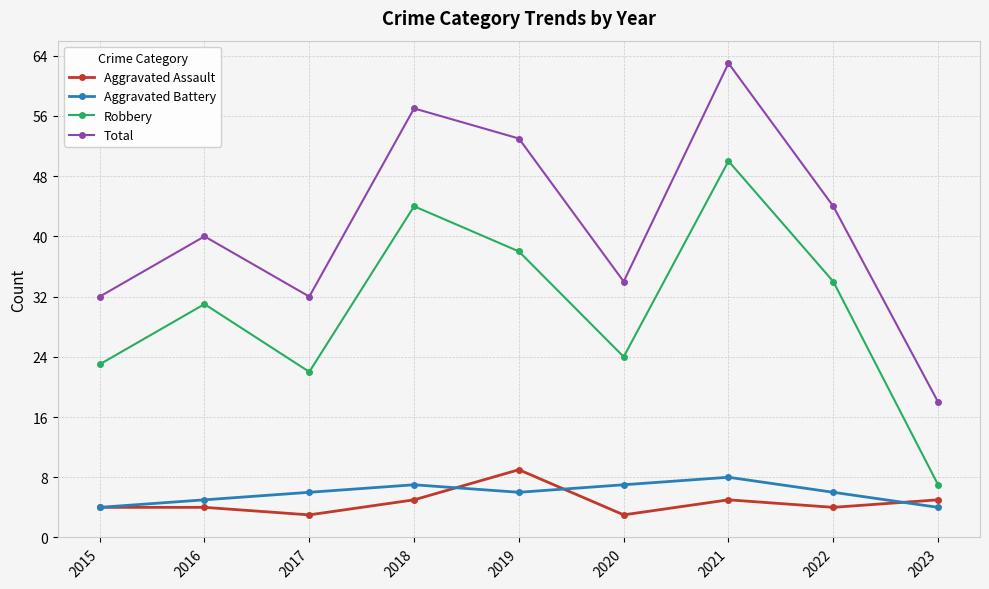

The value of Total at 2017 is 12. True or false?

False